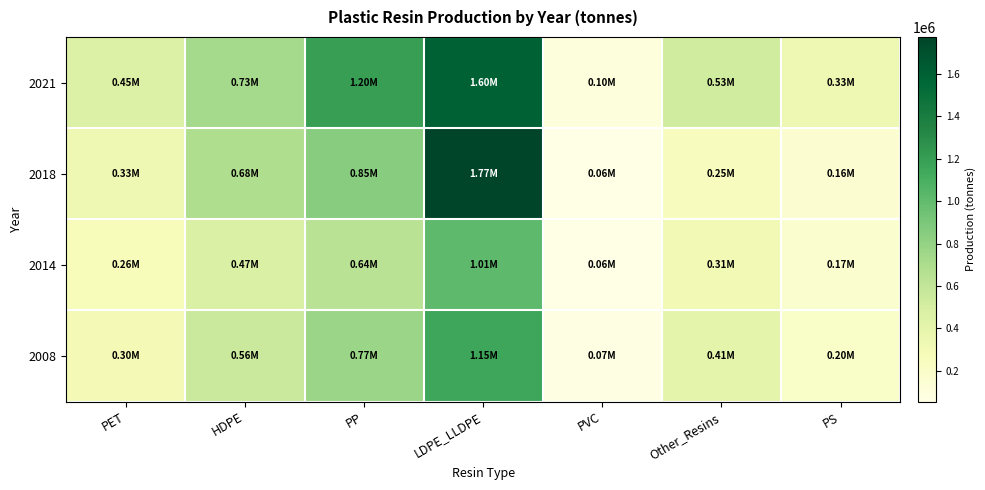

Which series has the largest range (max minus min)?

2018